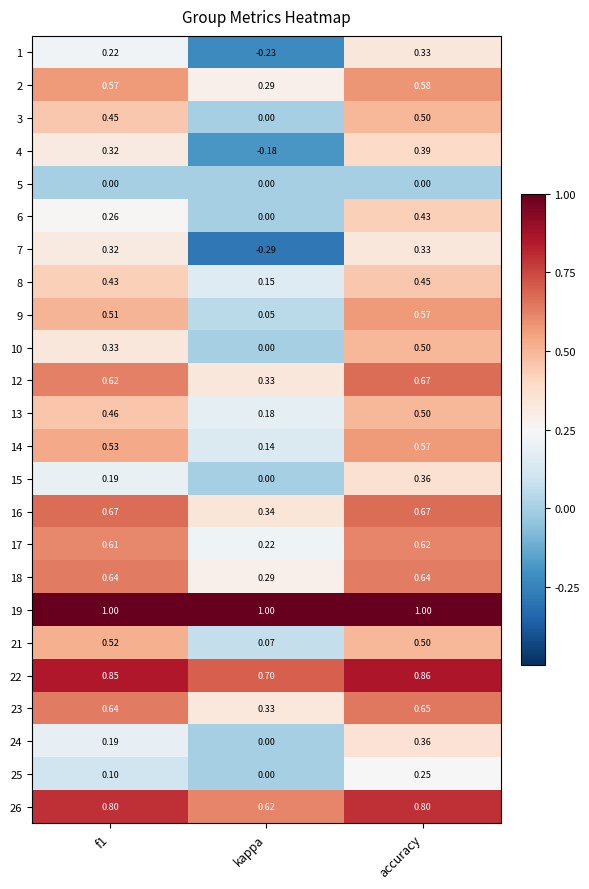

Which series changed the most between f1 and kappa?

7